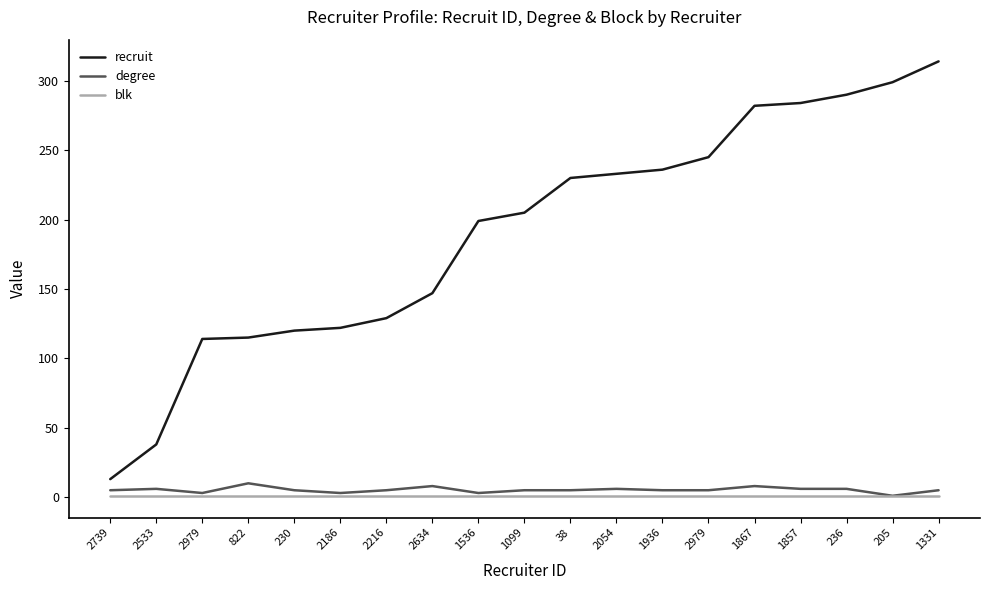

What are all the series names shown in the legend?

recruit, degree, blk